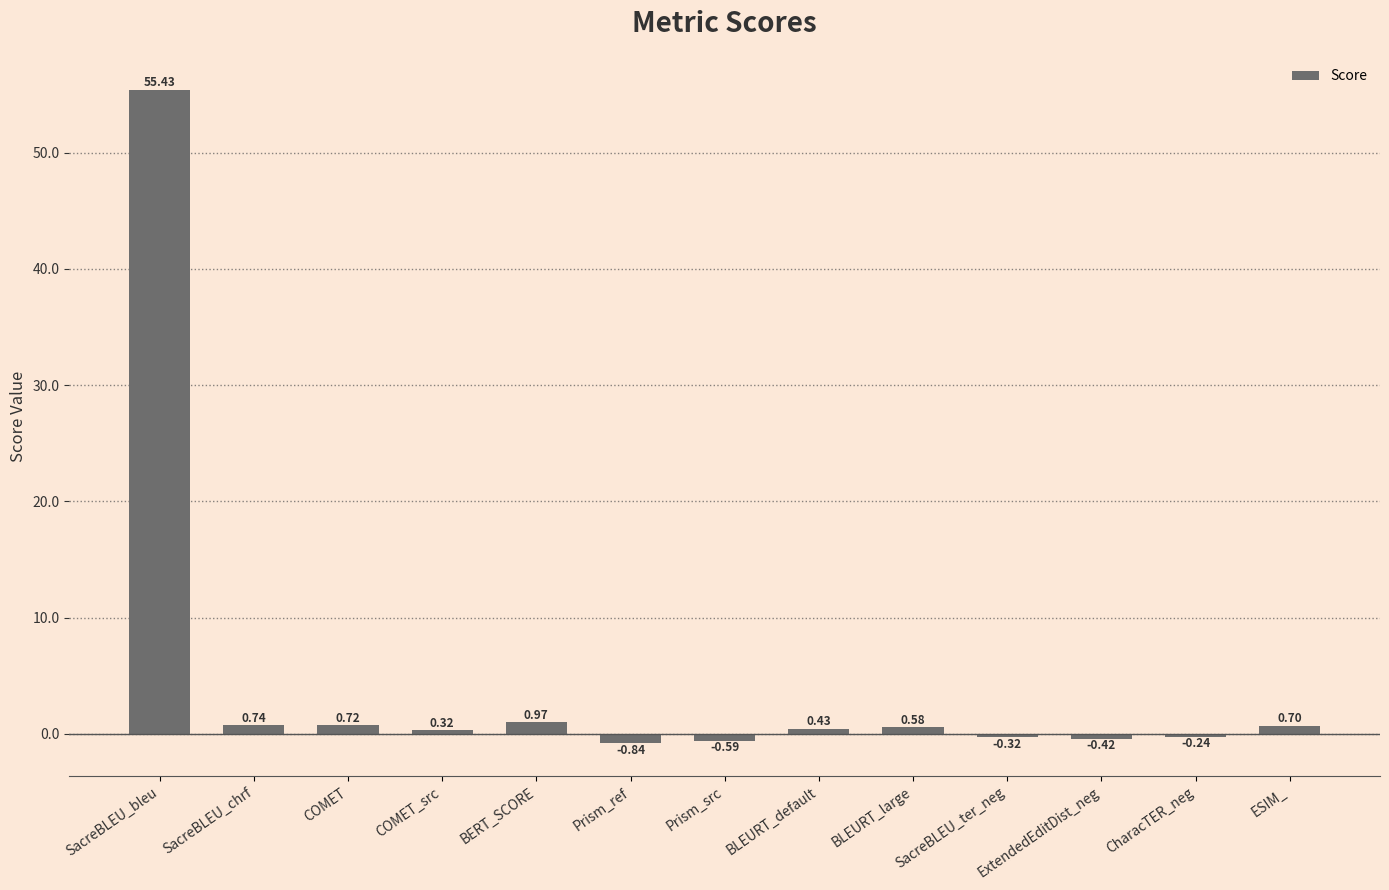

List the labels in order of value, largest first.

SacreBLEU_bleu, BERT_SCORE, SacreBLEU_chrf, COMET, ESIM_, BLEURT_large, BLEURT_default, COMET_src, CharacTER_neg, SacreBLEU_ter_neg, ExtendedEditDist_neg, Prism_src, Prism_ref